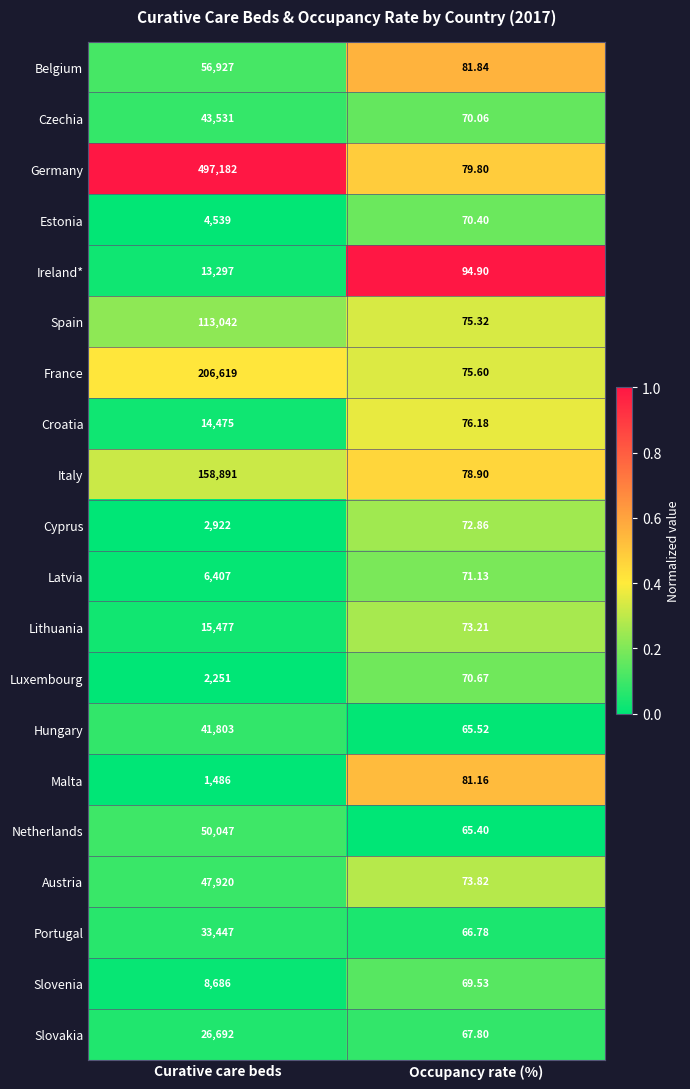

Which series has the largest range (max minus min)?

Germany